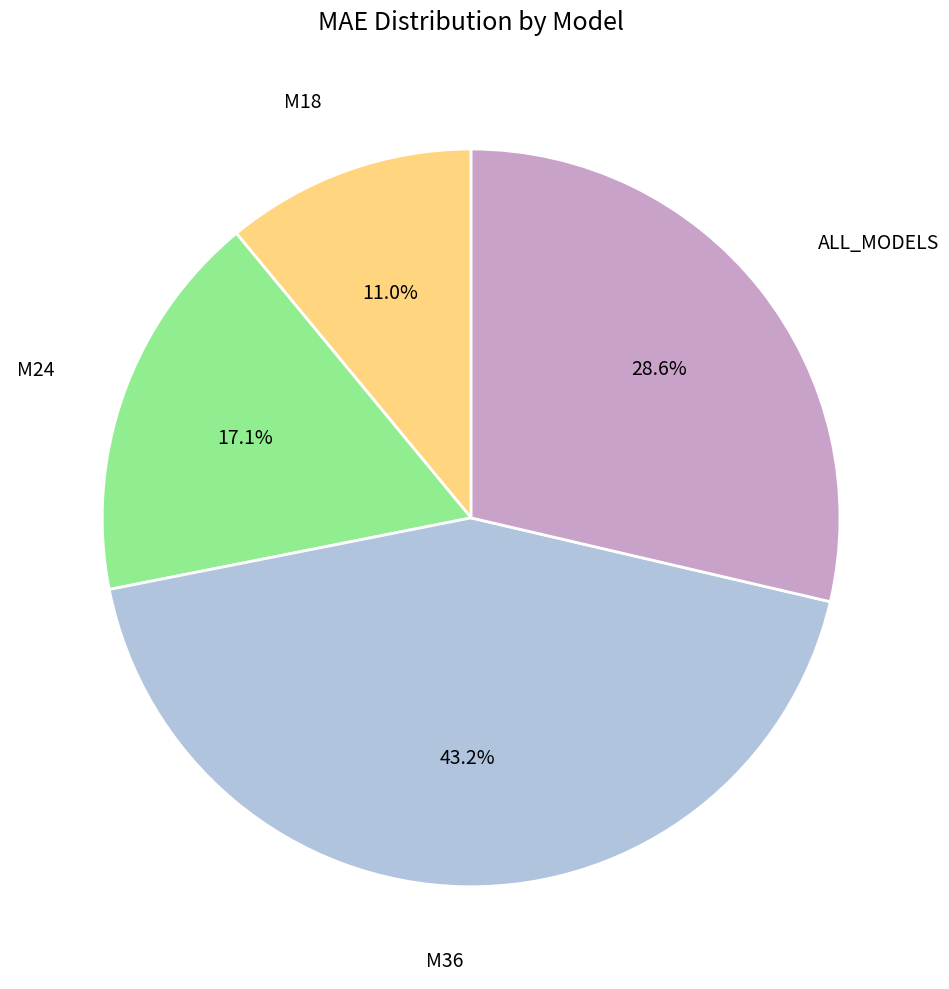

Is there any slice that represents more than half of the pie?

No